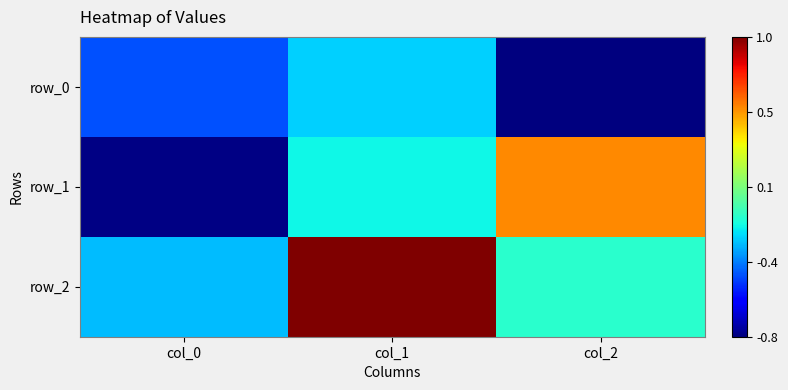

Between col_0 and col_1, which is larger?

col_1